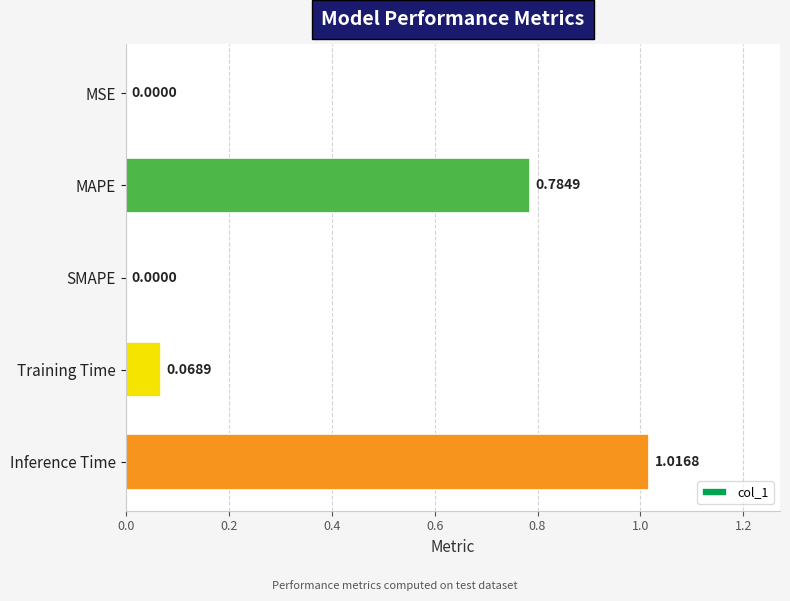

What is the sum of all values?

1.9